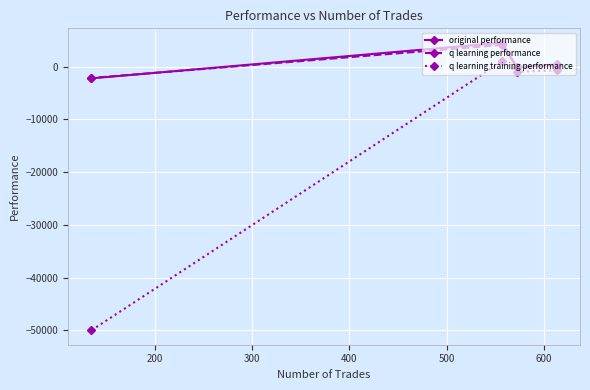

Which series has the widest spread of values?

q learning training performance